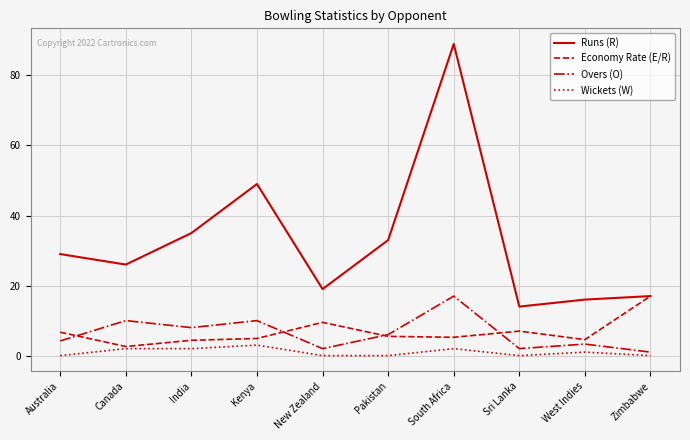

At which category does Runs (R) reach its first local peak?

Kenya